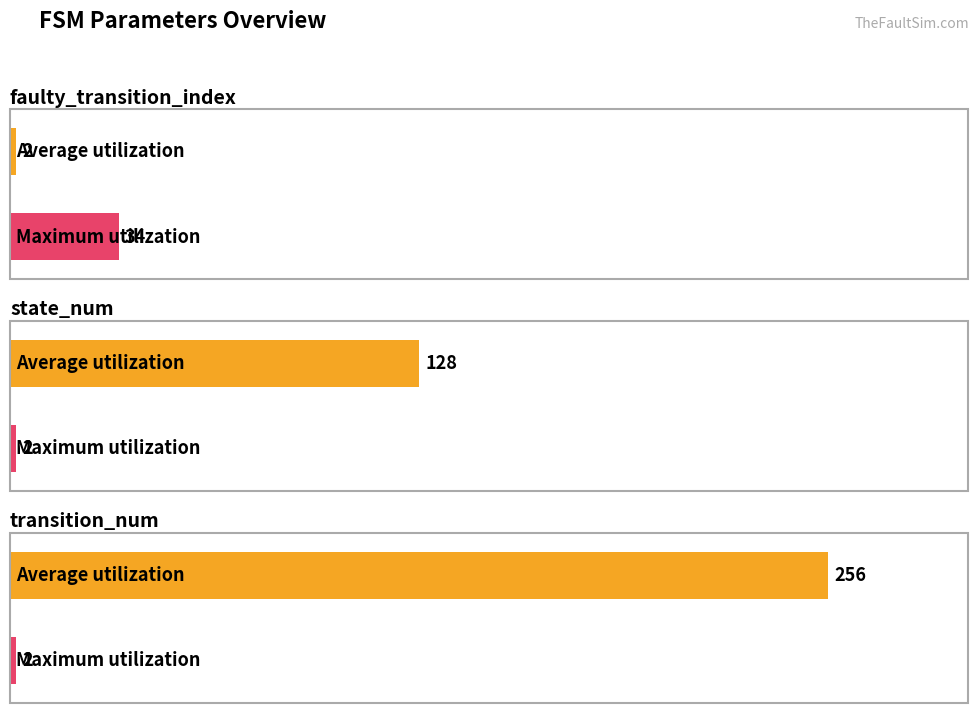

At which label does Average utilization first exceed 128?

transition_num